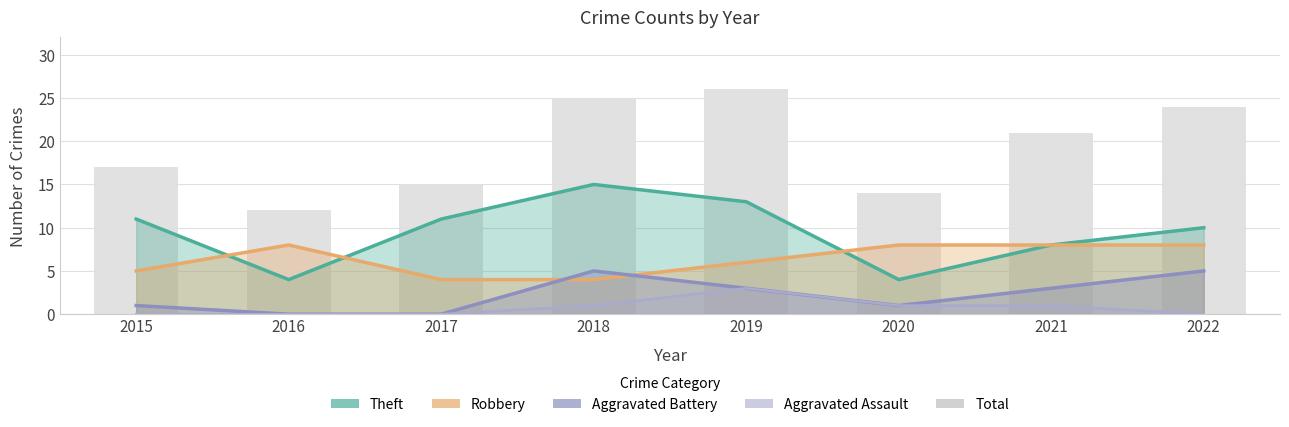

Count the number of values greater than 21.

3